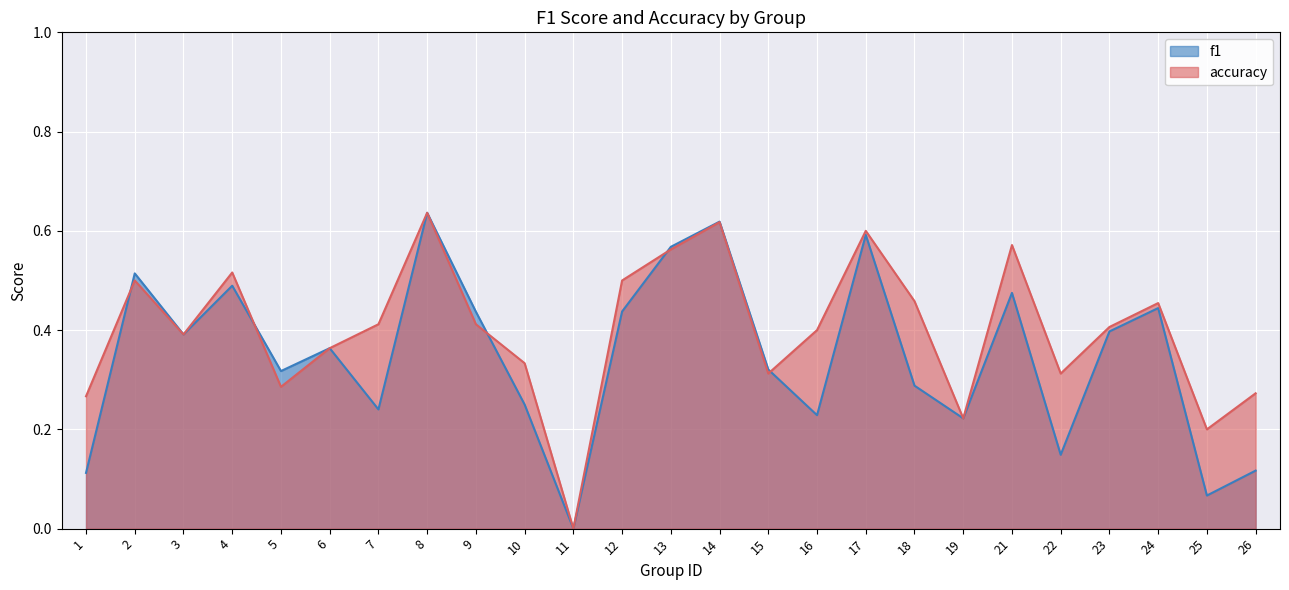

Reading right to left, list all the values displayed in this chart.

f1: 0.1	0.1	0.4	0.4	0.1	0.5	0.2	0.3	0.6	0.2	0.3	0.6	0.6	0.4	0.0	0.2	0.4	0.6	0.2	0.4	0.3	0.5	0.4	0.5	0.1
accuracy: 0.3	0.2	0.5	0.4	0.3	0.6	0.2	0.5	0.6	0.4	0.3	0.6	0.6	0.5	0.0	0.3	0.4	0.6	0.4	0.4	0.3	0.5	0.4	0.5	0.3